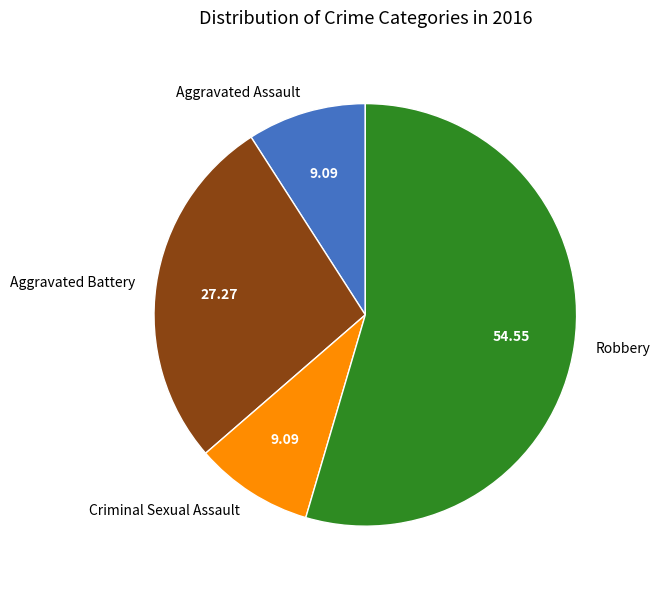

What is the majority slice?

Robbery